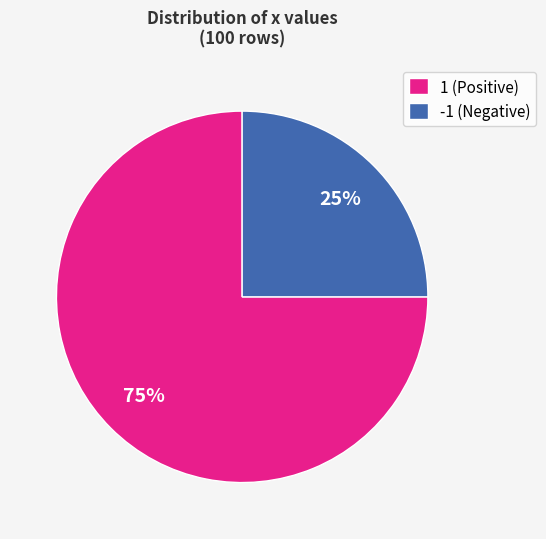

Is there a majority slice in this chart?

Yes